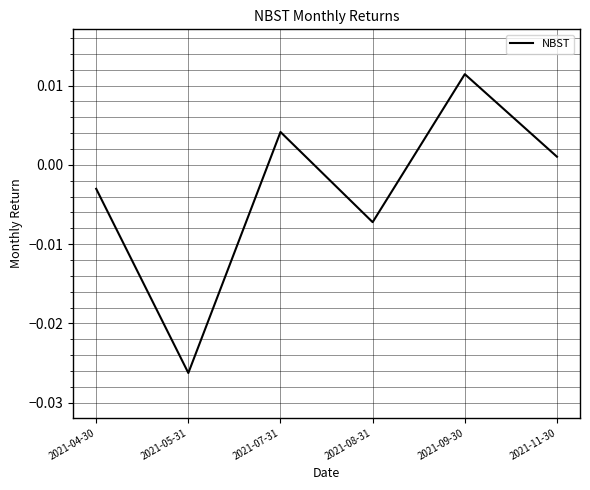

What position from the right is 2021-11-30?

1